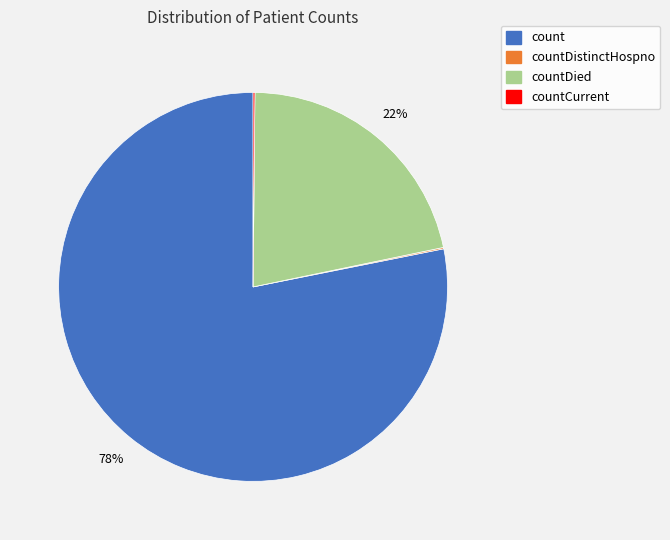

Is there any slice that represents more than half of the pie?

Yes